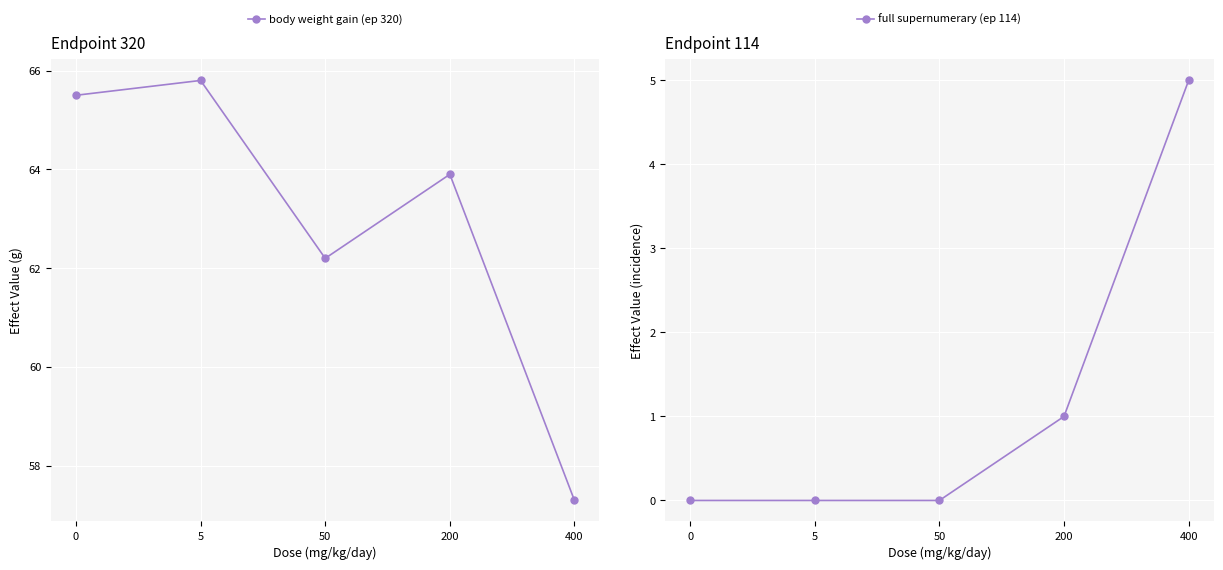

Which series has the largest total across all categories?

body weight gain (ep 320)